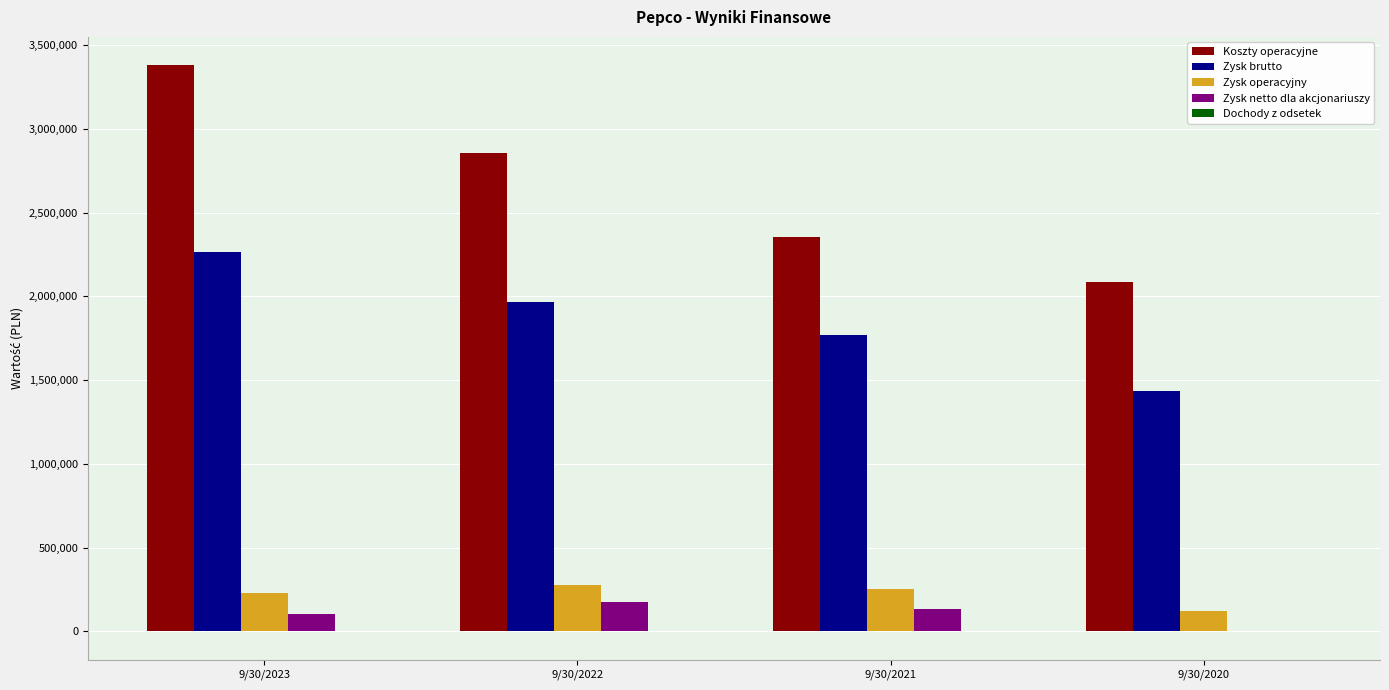

Count the number of data series in this chart.

5